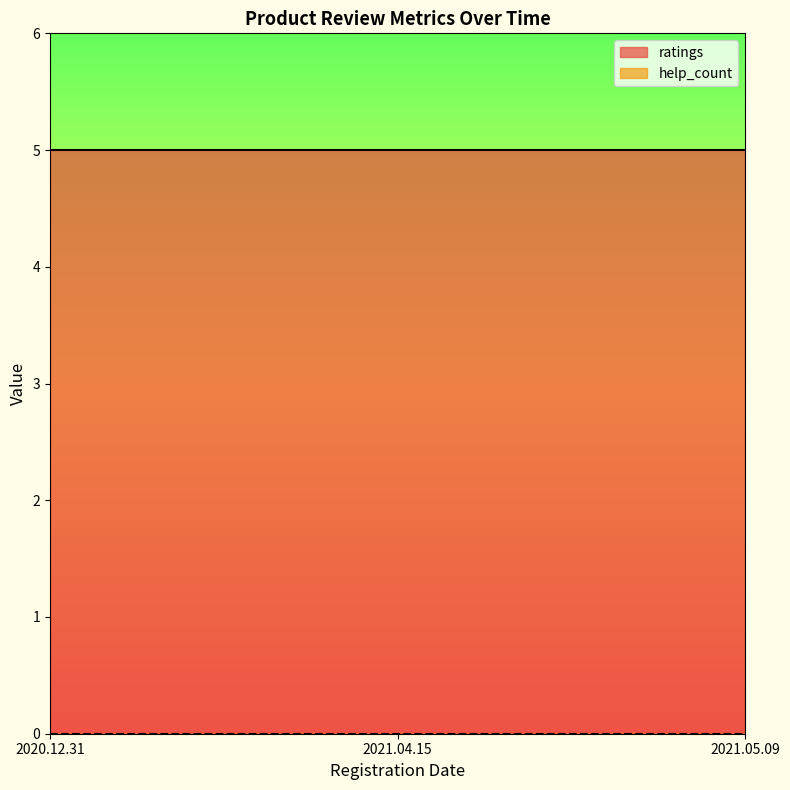

What is the value of the ratings point at the 2nd from the left?

5